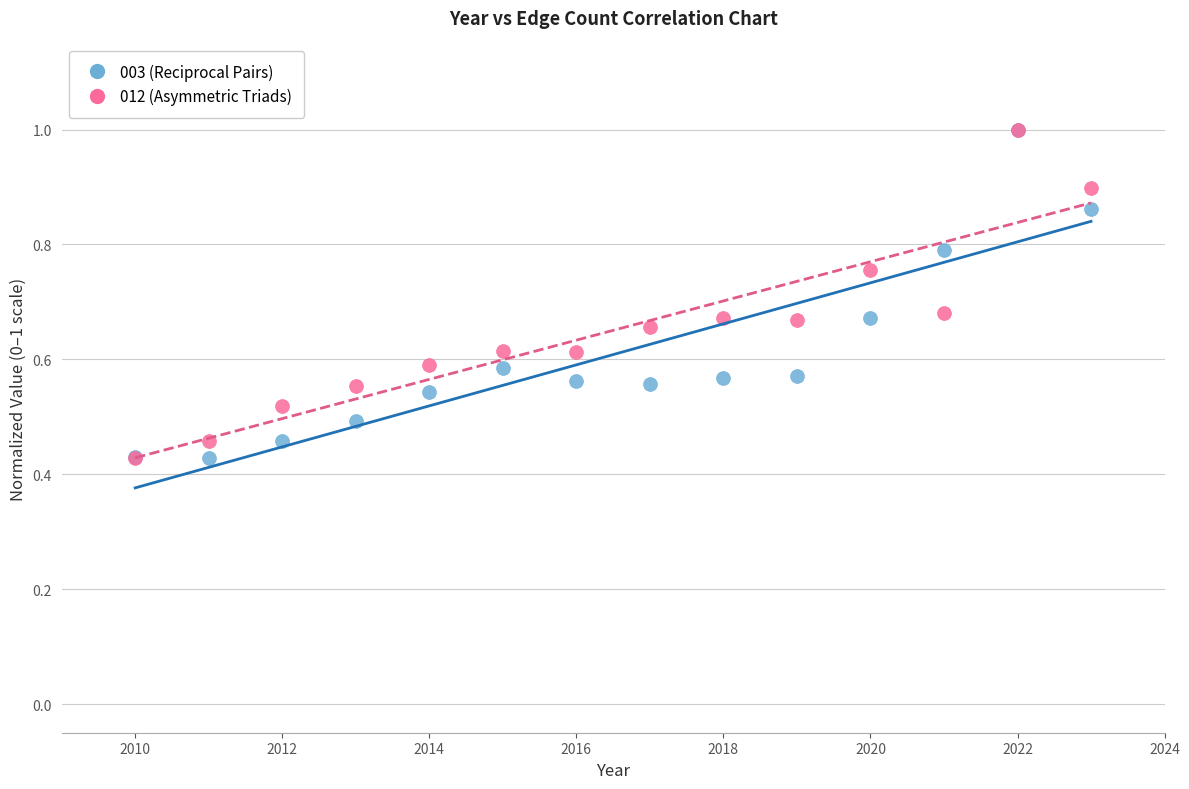

What are all the series names shown in the legend?

003 (Reciprocal Pairs), 012 (Asymmetric Triads)